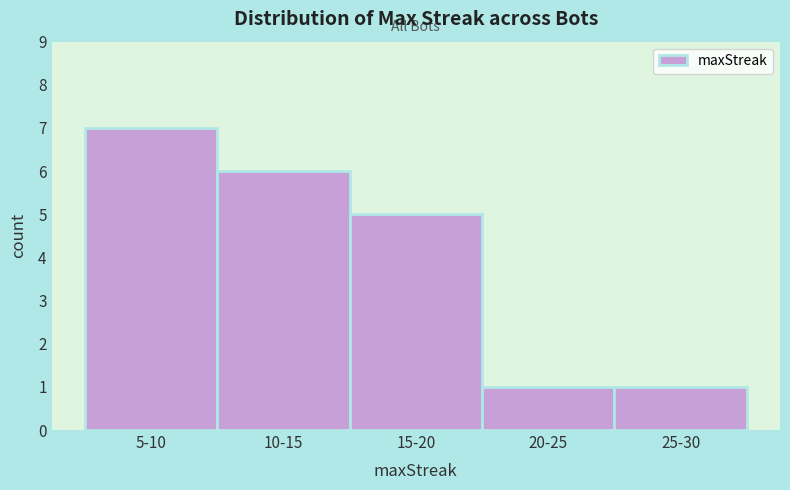

Reading left to right, transcribe all the data shown in this chart.

7	6	5	1	1